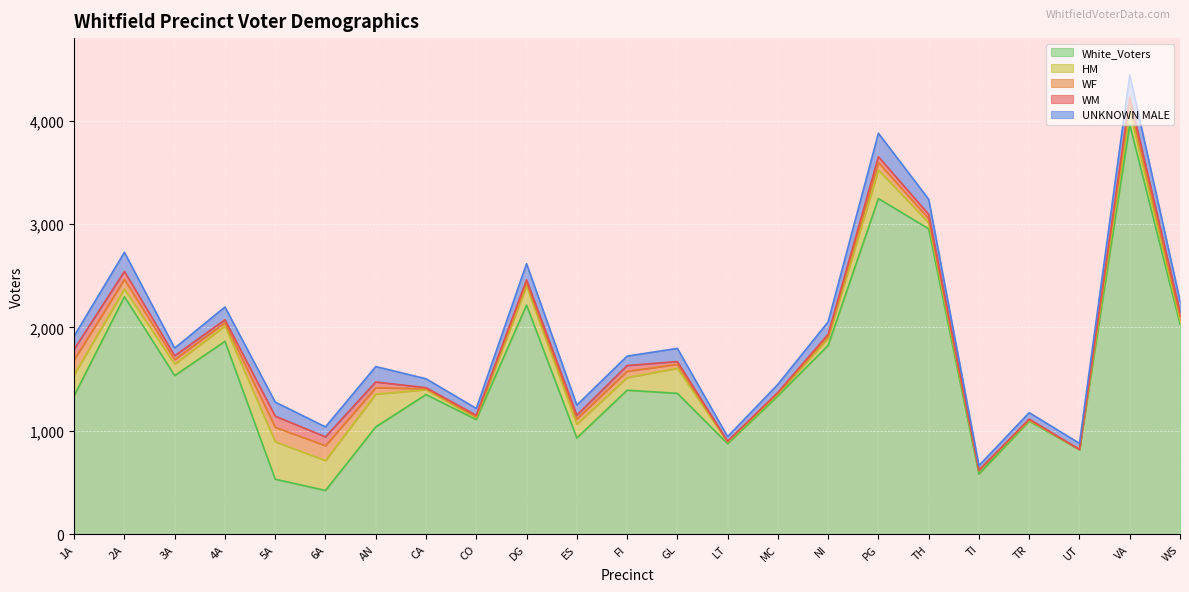

True or false: HM and White_Voters intersect in this chart.

False